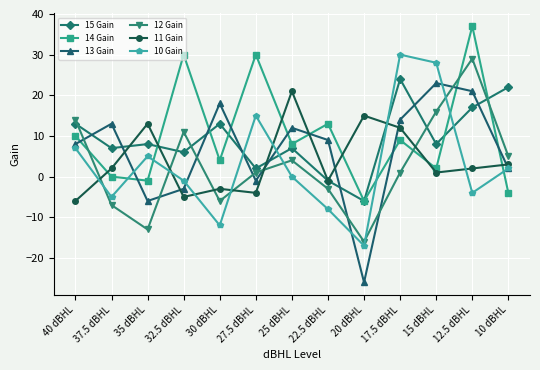

At which category is the sum across all series the highest?

12.5 dBHL